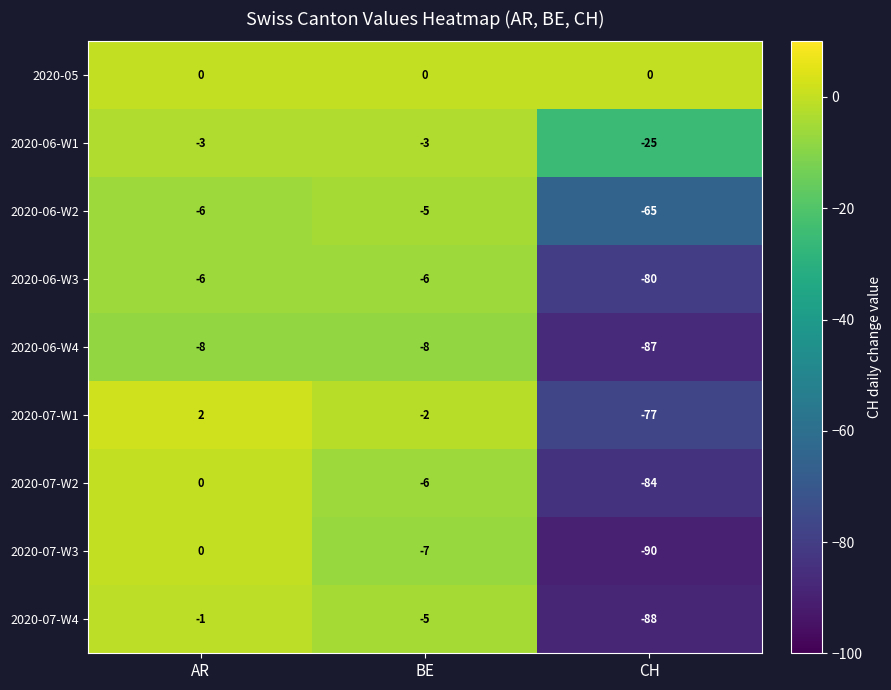

Reading right to left, extract all data points from this chart.

2020-05: 0	0	0
2020-06-W1: -25	-3	-3
2020-06-W2: -65	-5	-6
2020-06-W3: -80	-6	-6
2020-06-W4: -87	-8	-8
2020-07-W1: -77	-2	2
2020-07-W2: -84	-6	0
2020-07-W3: -90	-7	0
2020-07-W4: -88	-5	-1